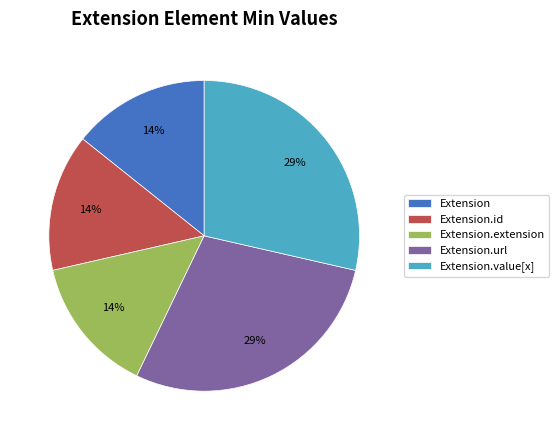

Is the sum of Extension.extension and Extension.value[x] greater than half?

No